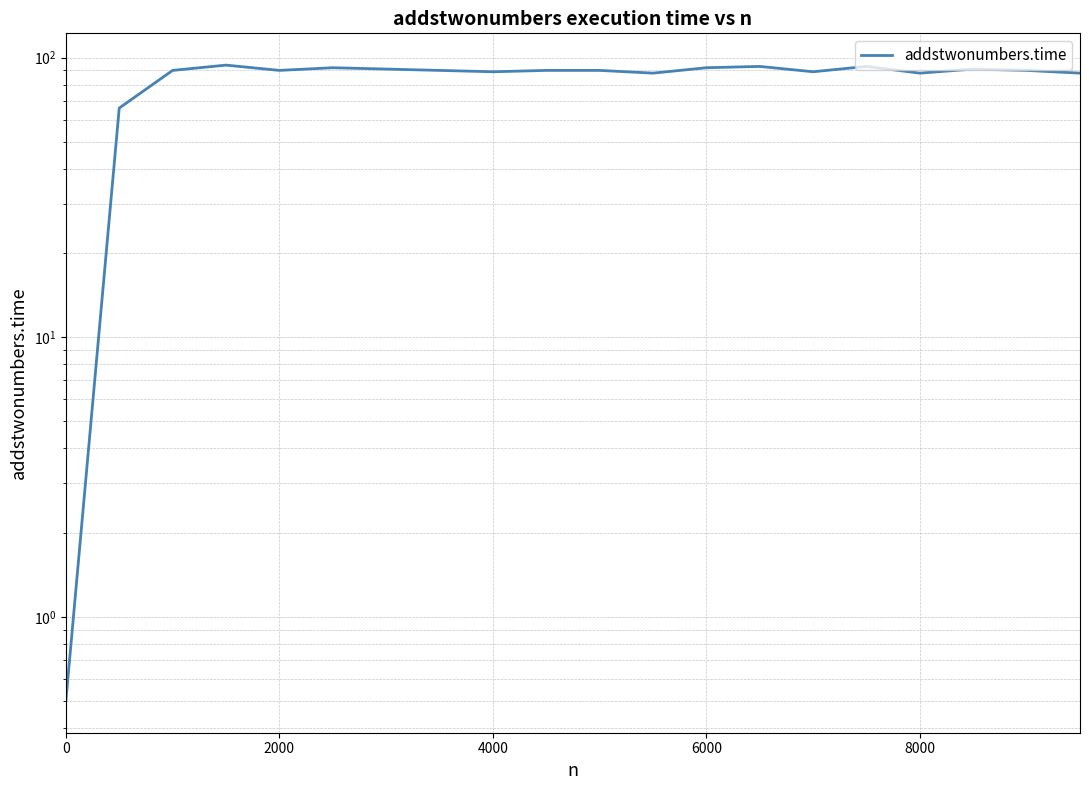

True or false: the data has more than 0 interior local peaks.

True